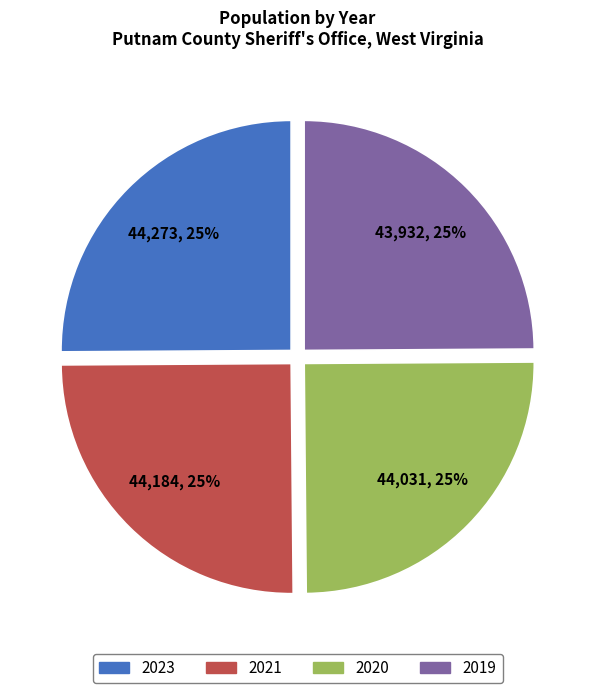

How many segments does this pie chart have?

4